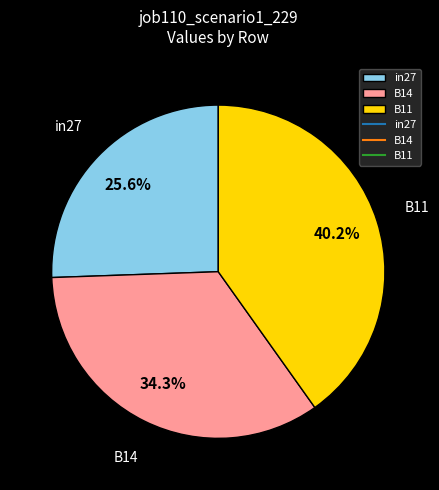

Which slice is the largest?

B11